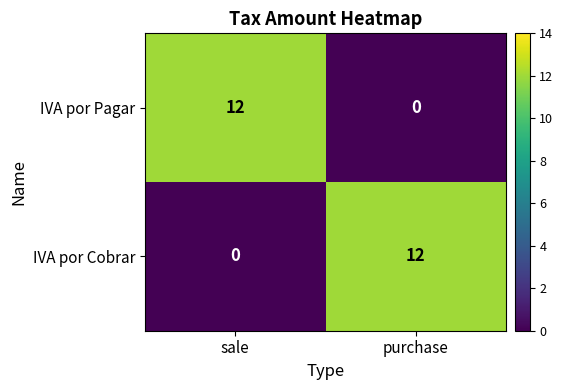

What is the difference between the IVA por Cobrar values at sale and purchase?

12